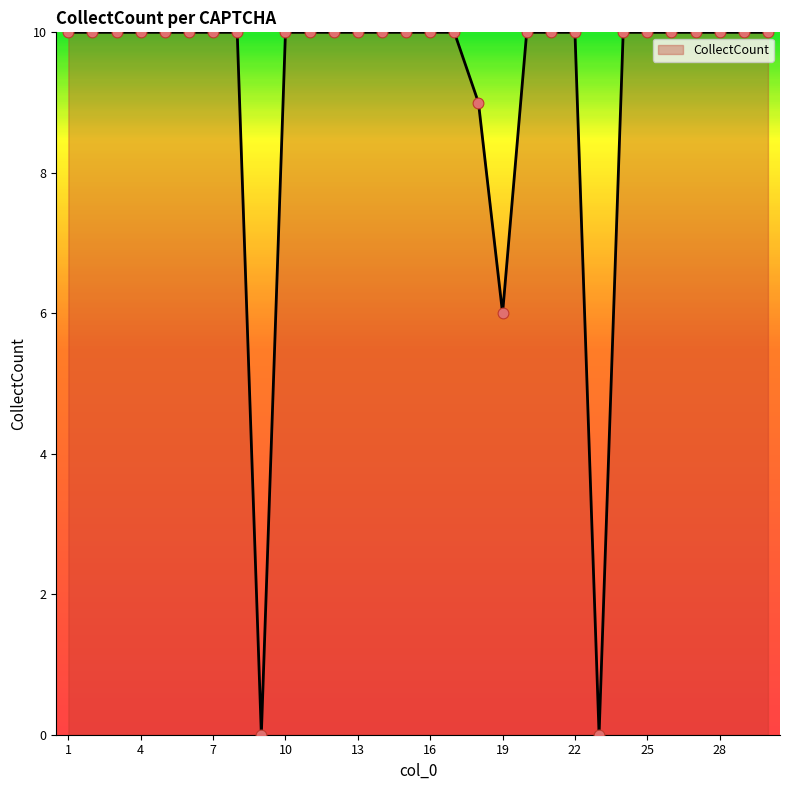

What is the maximum value shown in the chart?

10